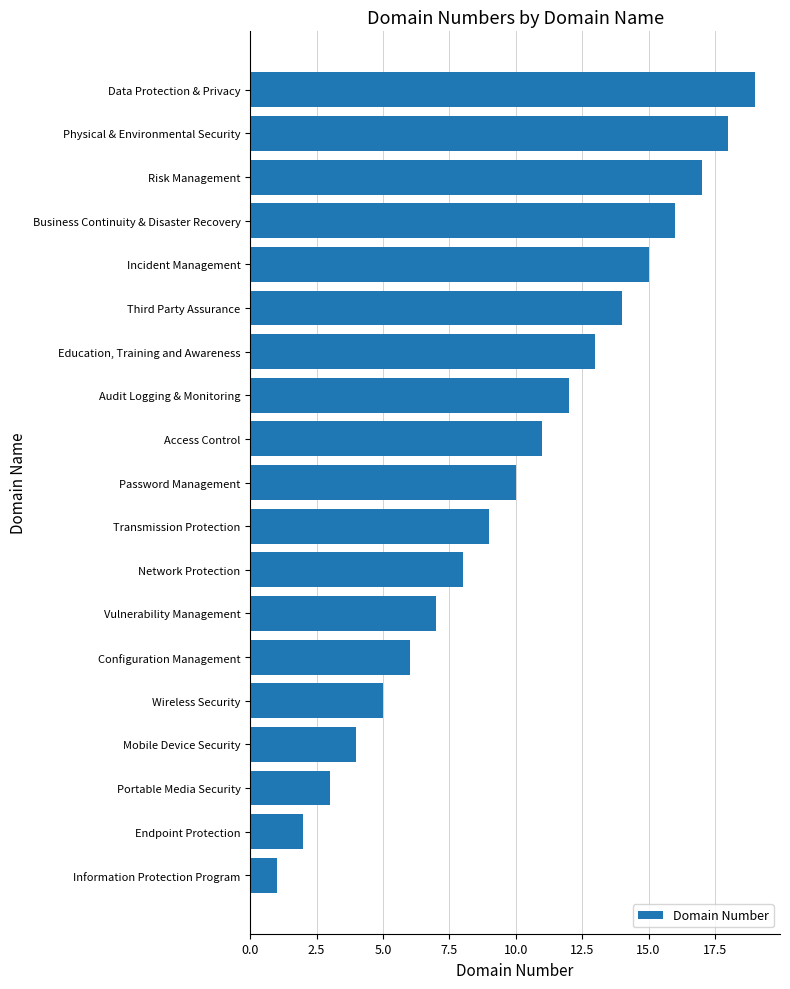

Which label corresponds to the largest value in the chart?

Data Protection & Privacy